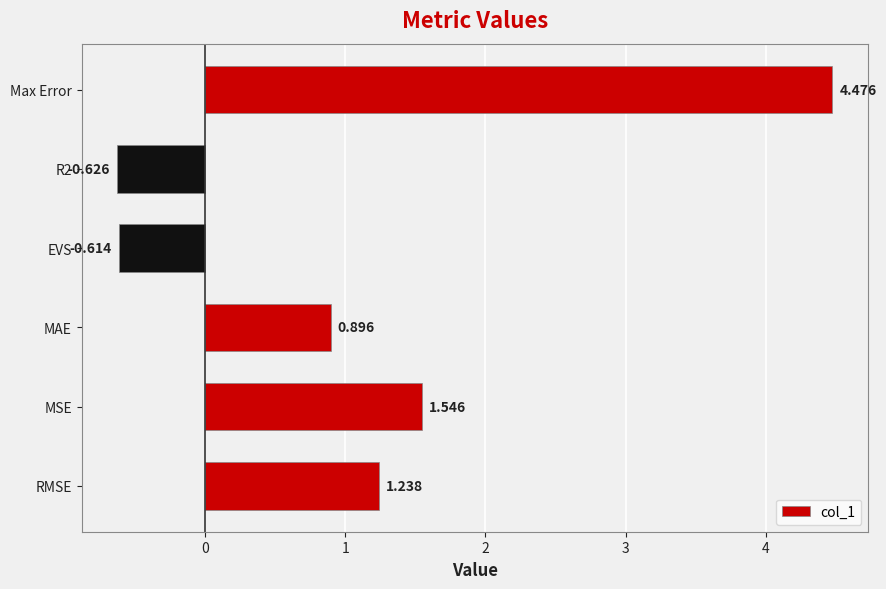

Where is the data nearest to the value 1?

MAE